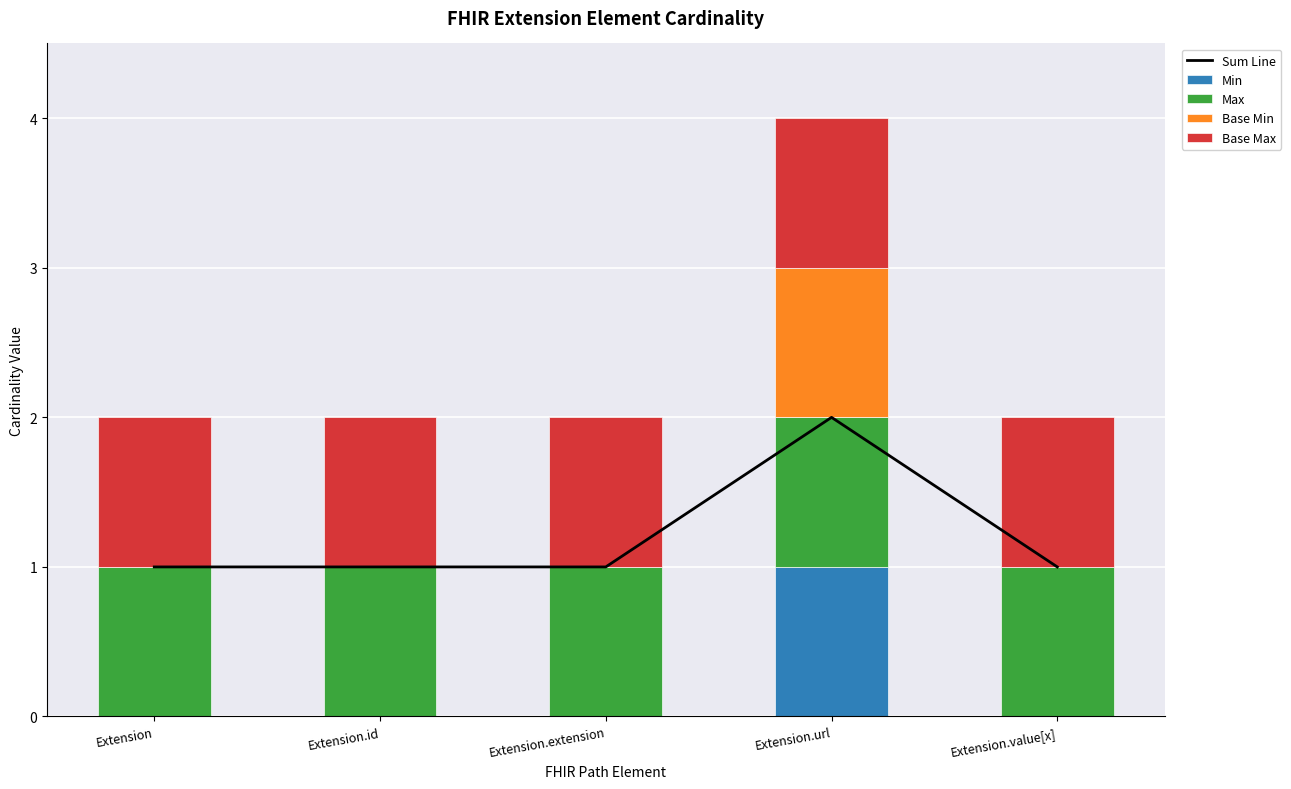

Between Extension.id and Extension, which is larger?

Extension.id